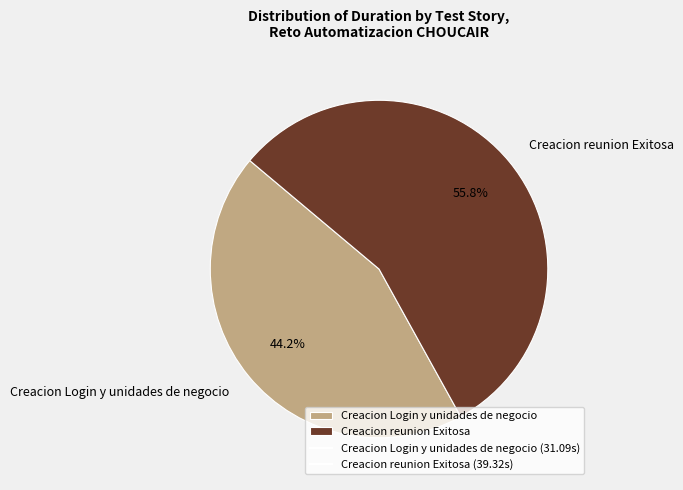

Between Creacion reunion Exitosa and Creacion Login y unidades de negocio, which is larger?

Creacion reunion Exitosa